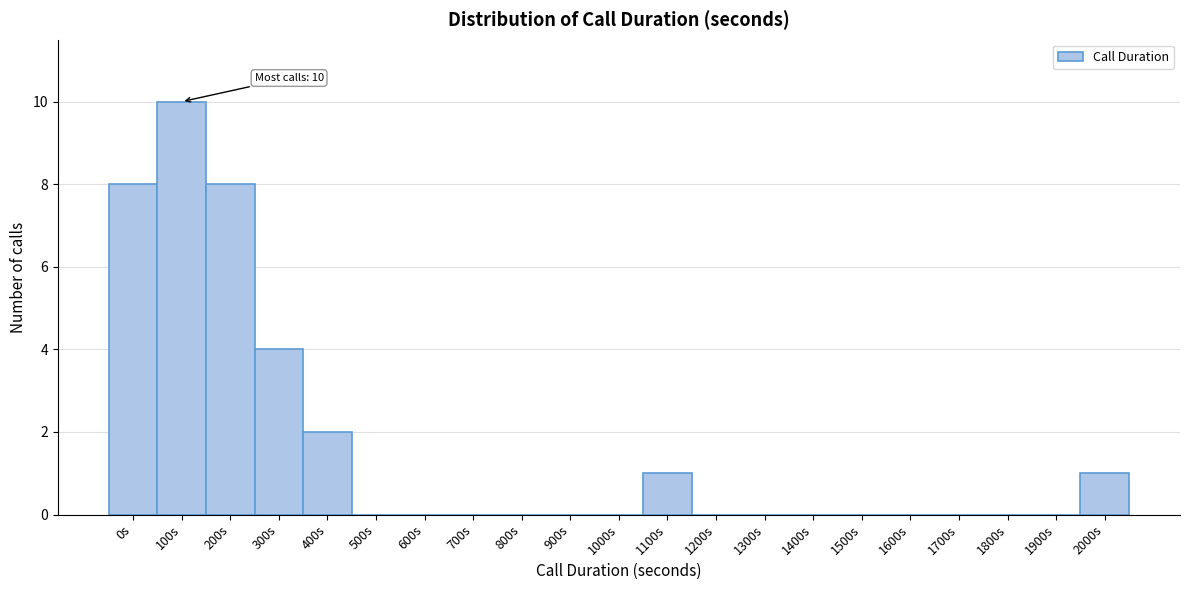

Reading left to right, what are all the values shown in this chart?

0s=8	100s=10	200s=8	300s=4	400s=2	500s=0	600s=0	700s=0	800s=0	900s=0	1000s=0	1100s=1	1200s=0	1300s=0	1400s=0	1500s=0	1600s=0	1700s=0	1800s=0	1900s=0	2000s=1